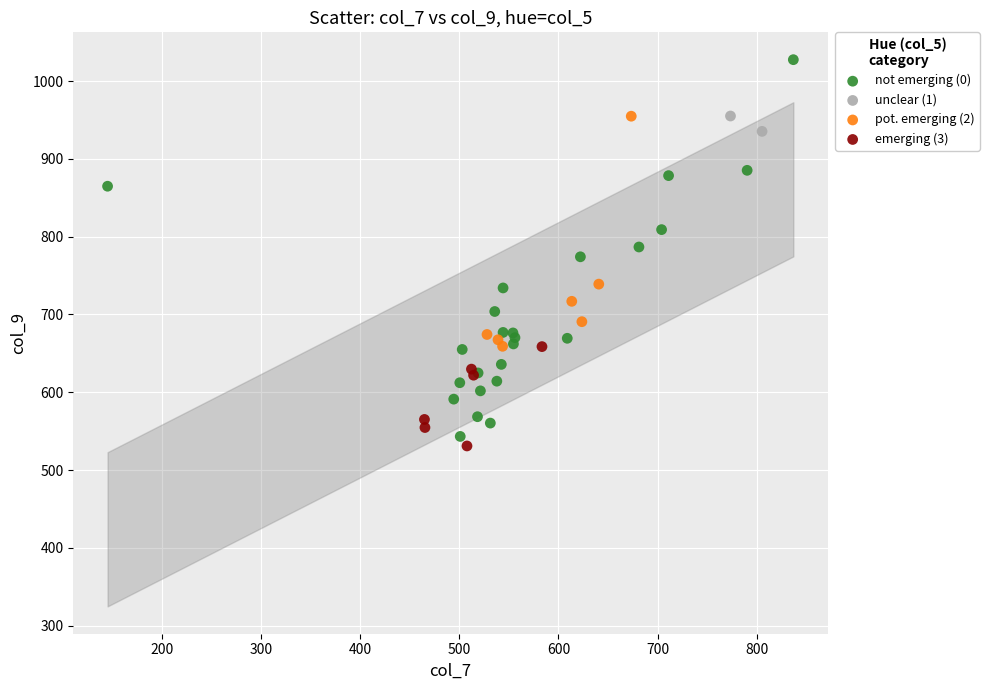

What are all the series names shown in the legend?

not emerging (0), unclear (1), pot. emerging (2), emerging (3)